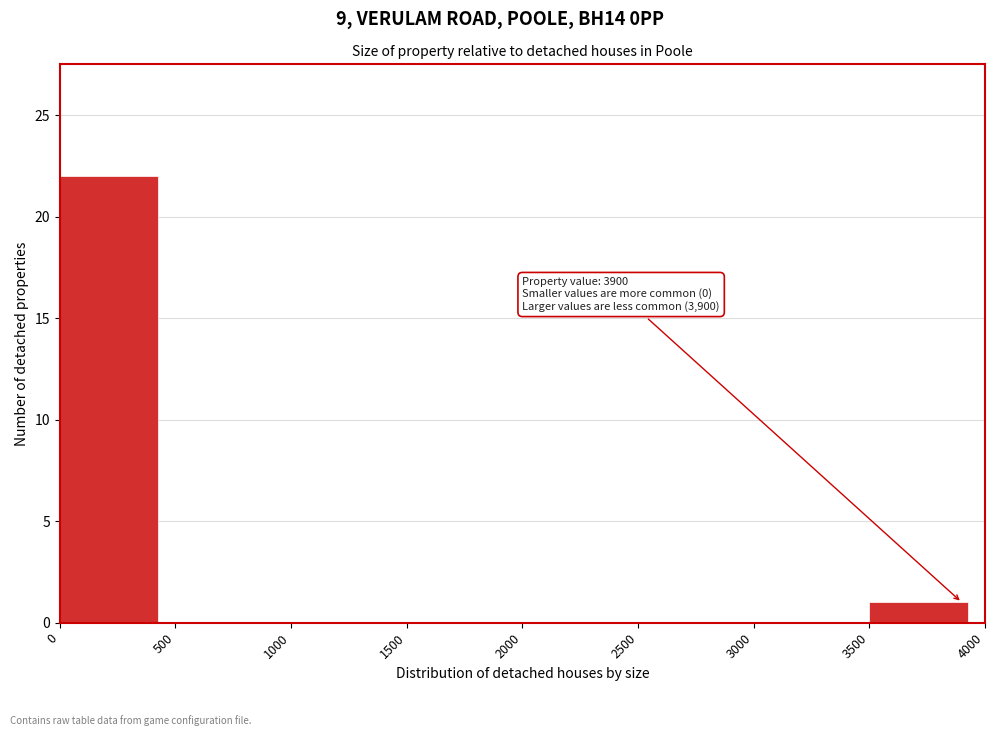

Over which range of the x-axis is the bar tallest?

0 to 500